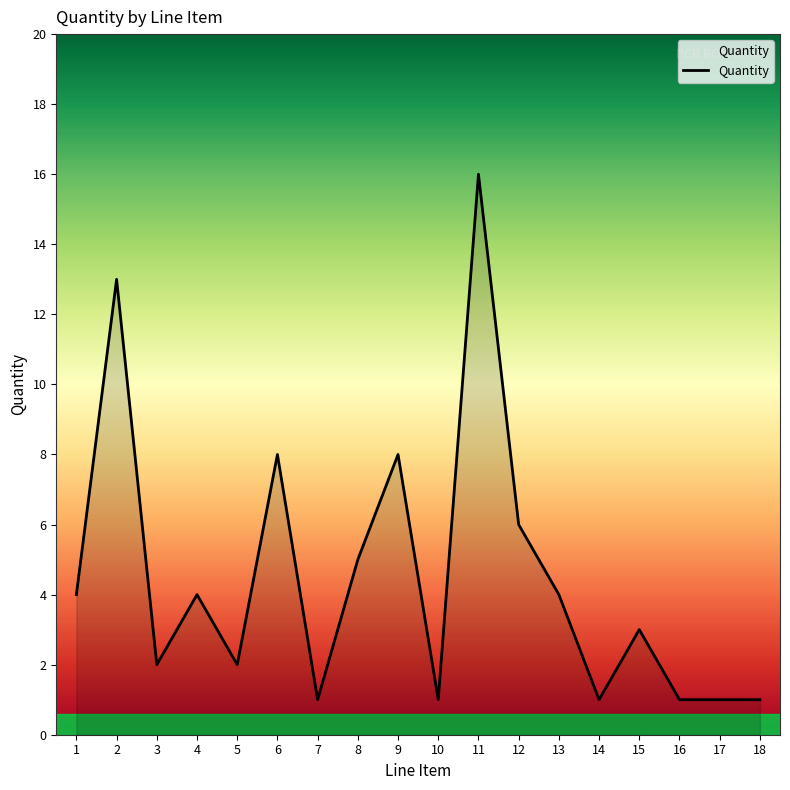

What is the smallest value displayed?

1